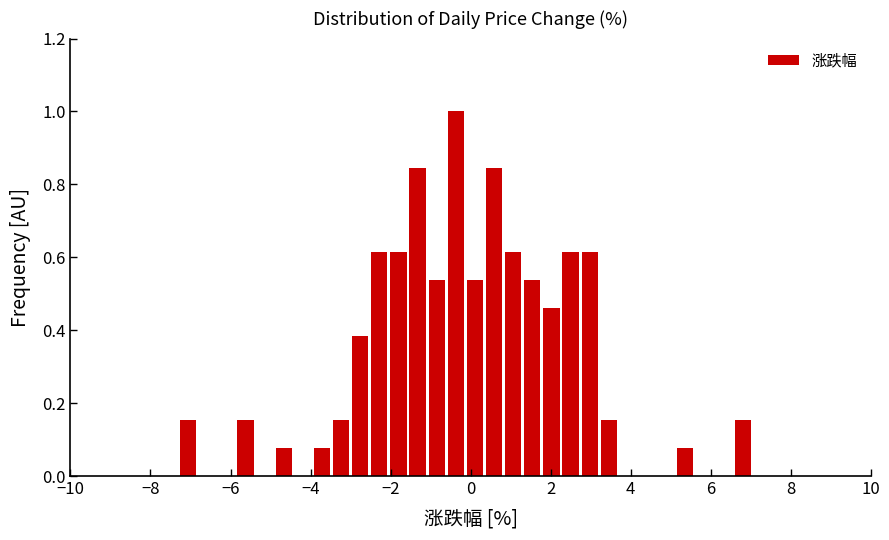

Around what value on the x-axis is the tallest bar? Give the approximate position of its centre, as read against the axis.

-0.4